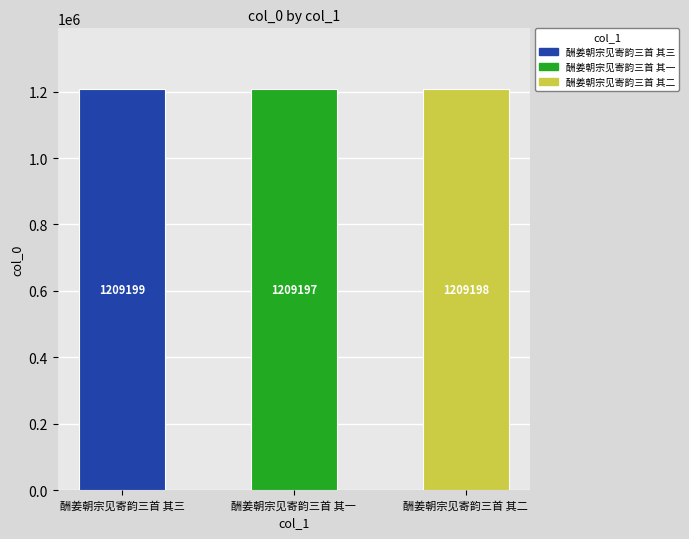

List the labels in order of value, smallest first.

酬姜朝宗见寄韵三首 其一, 酬姜朝宗见寄韵三首 其二, 酬姜朝宗见寄韵三首 其三